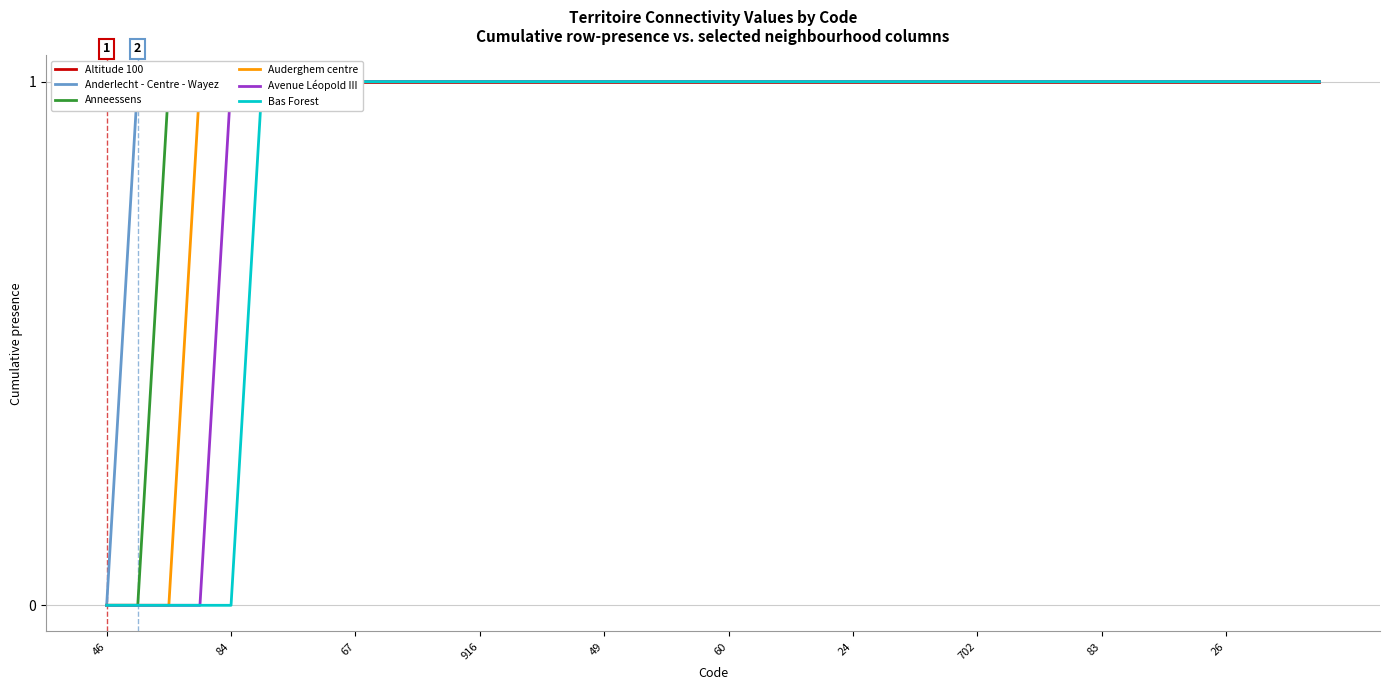

What is the sum of the Anneessens values at 67 and 31?

2